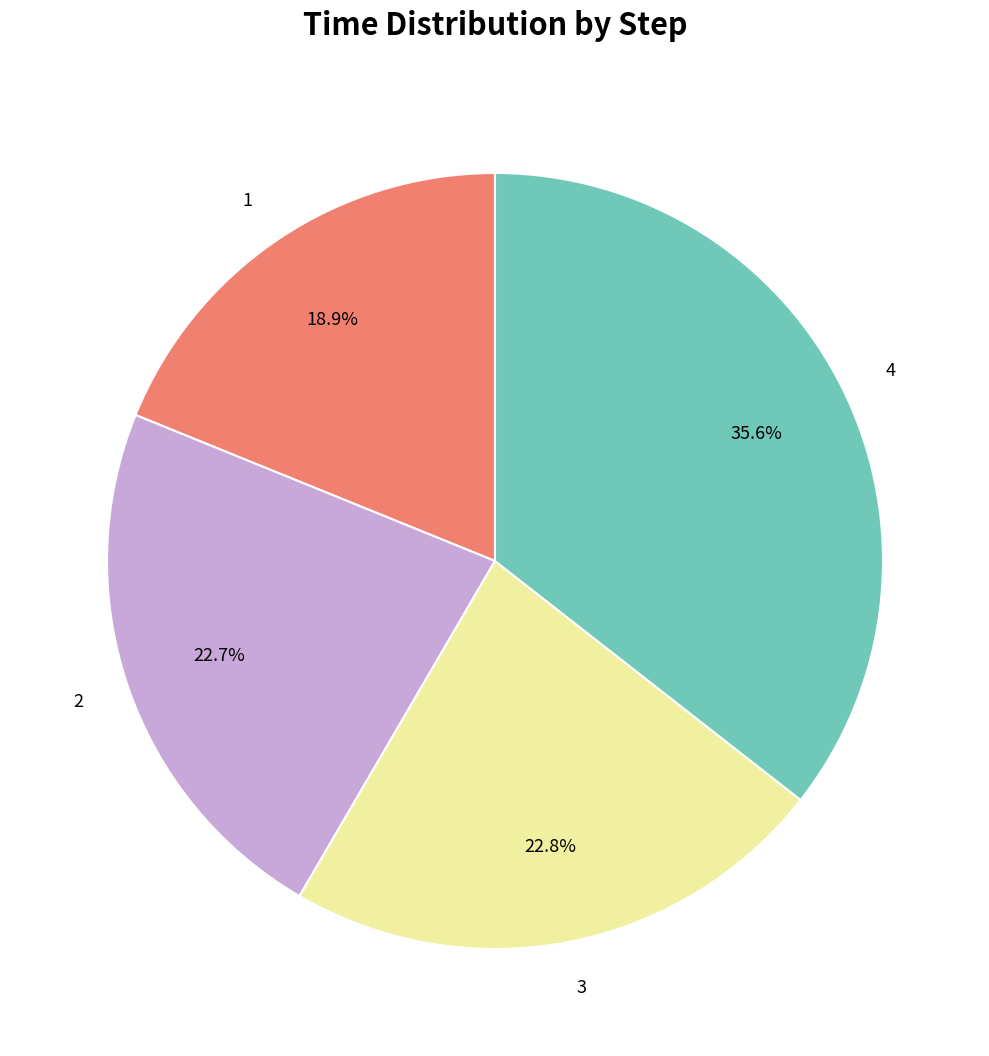

How many slices are in this pie chart?

4